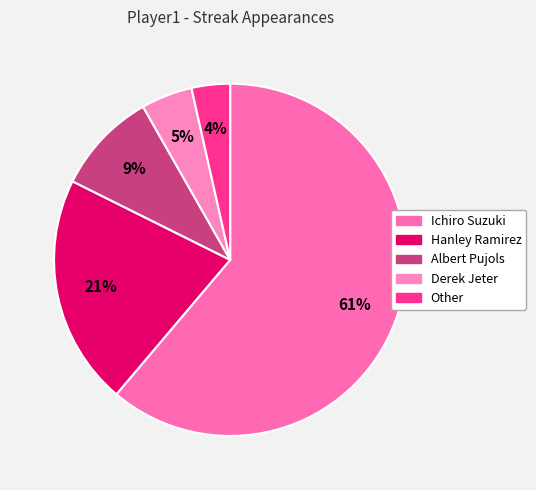

Count the number of slices in the pie.

5